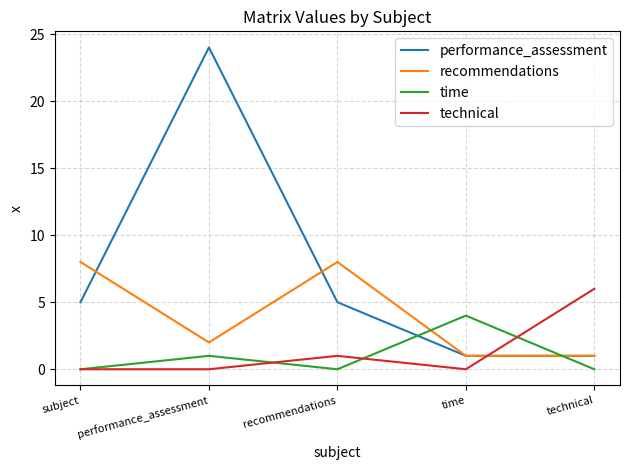

Is the value of technical at subject greater than the value of performance_assessment at subject?

No